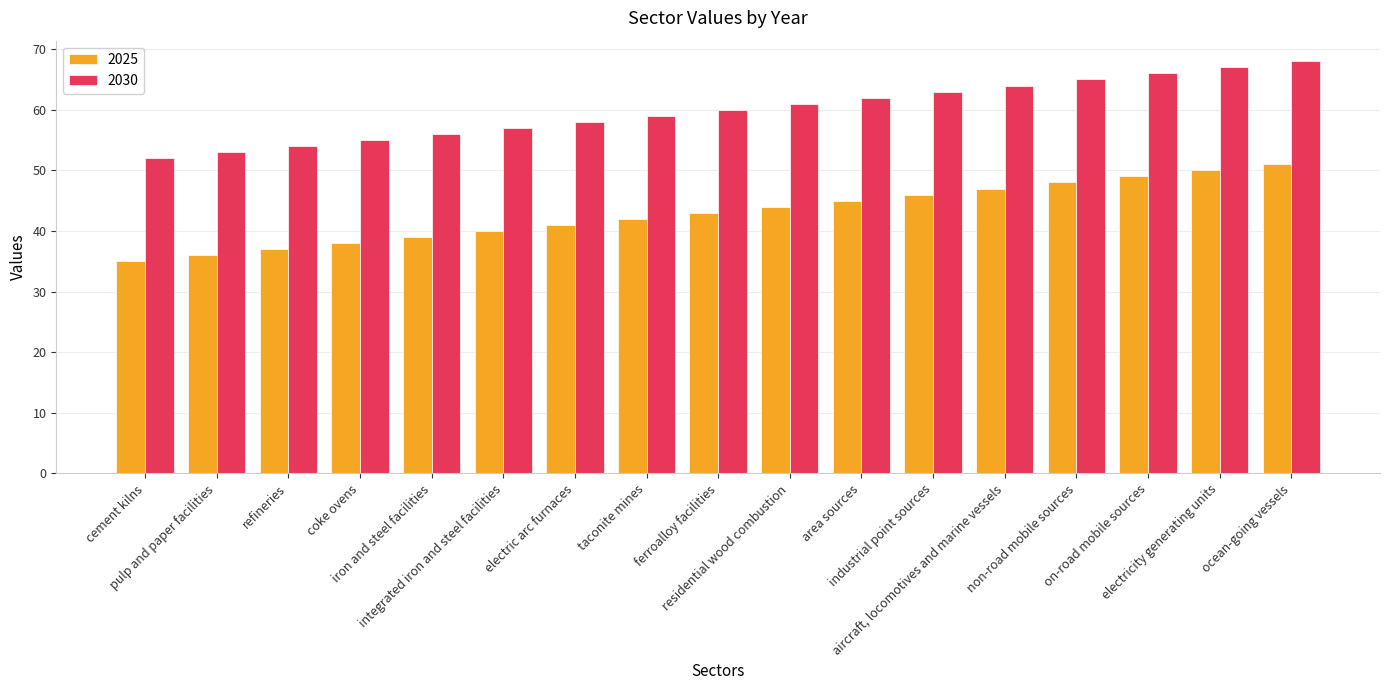

What is the average value of the 2025 series?

43